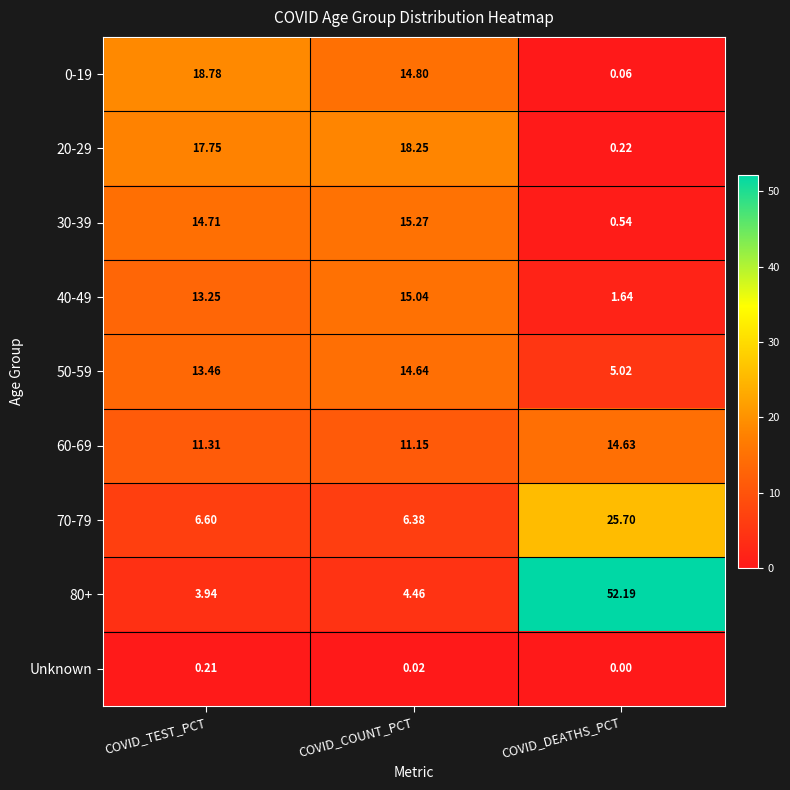

Which series has the largest total across all categories?

80+